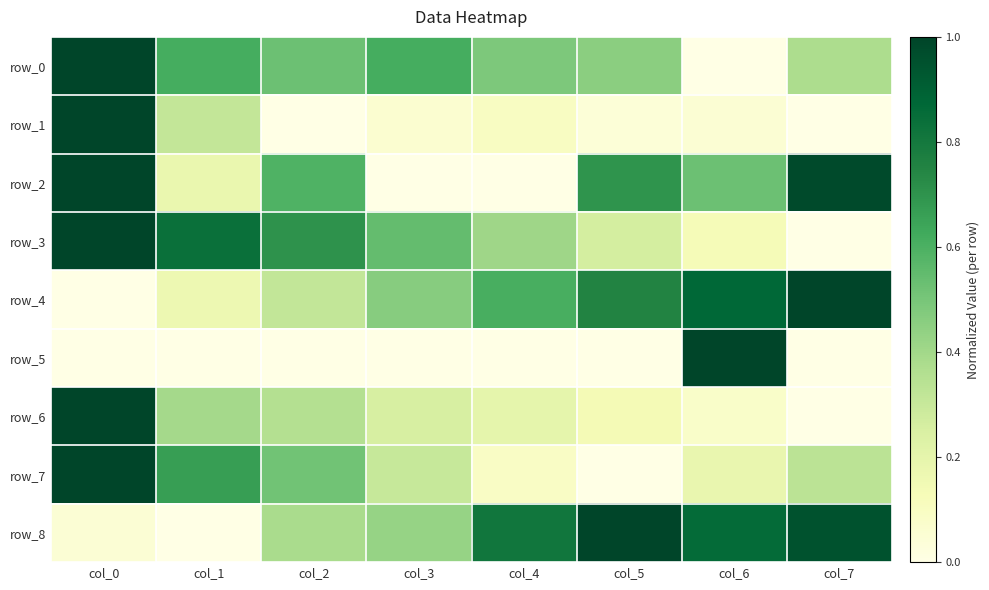

How many distinct data groups are displayed?

9